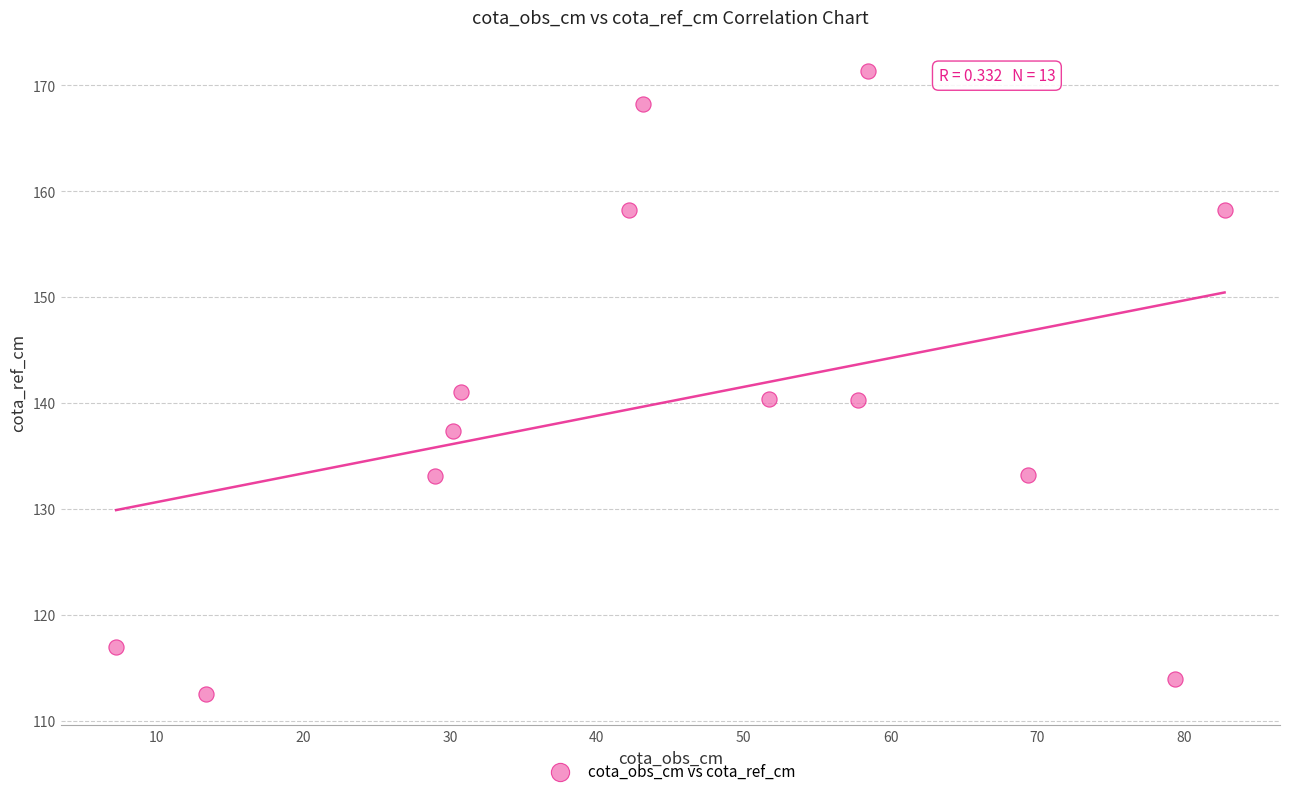

What is the range of Y values (max minus min)?

58.8